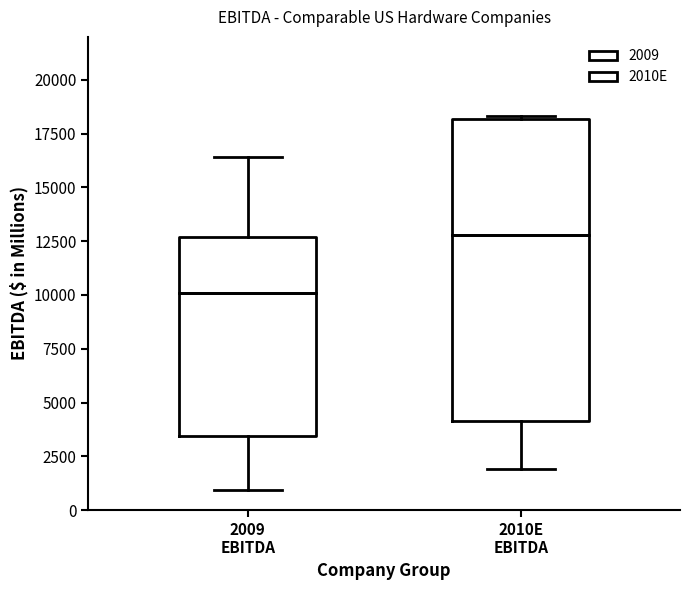

Reading left to right, transcribe this box plot: for each box, give where its median line is, the range the box spans, and where its two whiskers end, as read against the y-axis. The values are not printed on the chart, so give them approximately, as read against the axis.

2009 EBITDA: median 10000, box 3500 to 12500, whiskers 1000 to 16500
2010E EBITDA: median 13000, box 4000 to 18000, whiskers 2000 to 18500